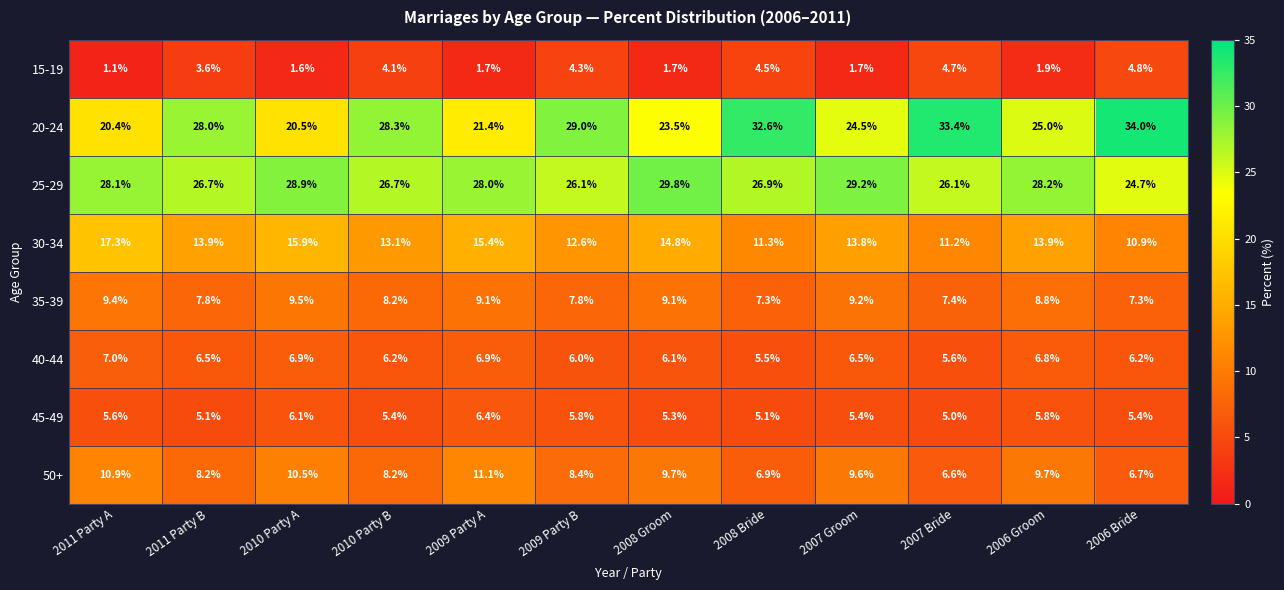

Count the number of categories in the chart.

12